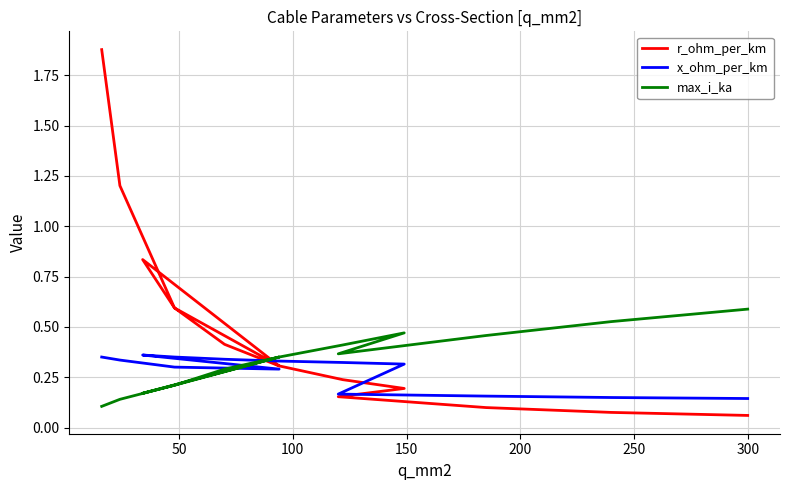

Reading left to right, extract all data points from this chart.

r_ohm_per_km: 1.9	1.2	0.6	0.3	0.8	0.6	0.4	0.3	0.2	0.2	0.2	0.1	0.1	0.1
x_ohm_per_km: 0.3	0.3	0.3	0.3	0.4	0.3	0.3	0.3	0.3	0.3	0.2	0.2	0.1	0.1
max_i_ka: 0.1	0.1	0.2	0.3	0.2	0.2	0.3	0.3	0.4	0.5	0.4	0.5	0.5	0.6